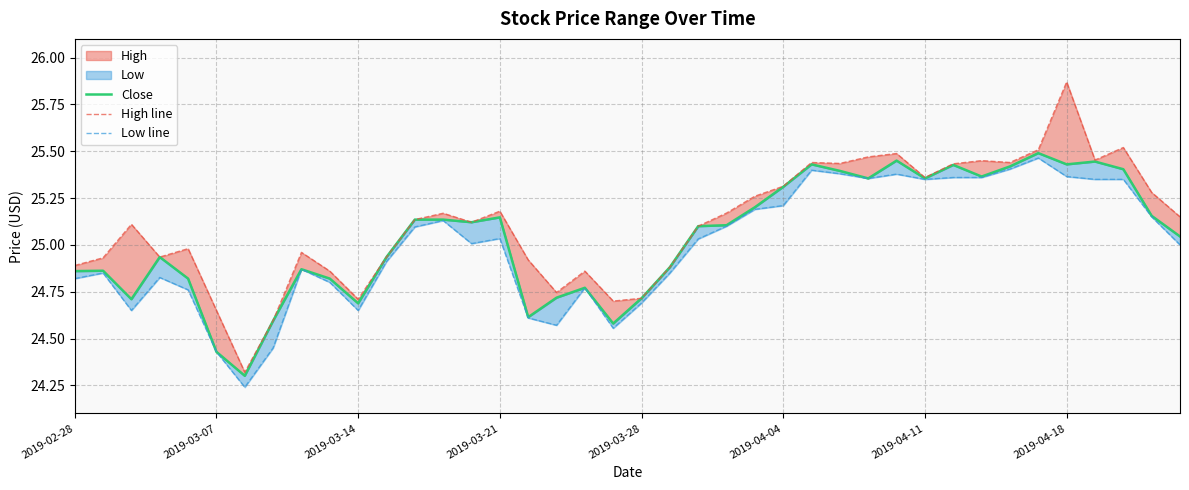

Is the value of Low line at 31 greater than the value of High line at 33?

No